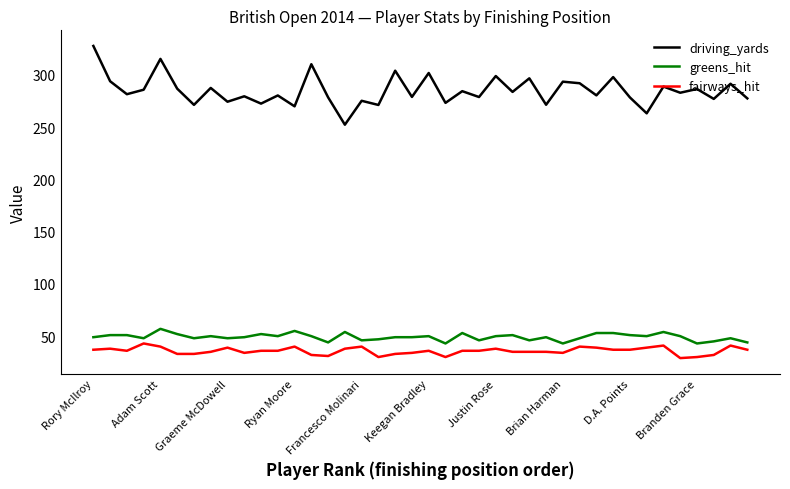

What is the maximum value for driving_yards?

327.8